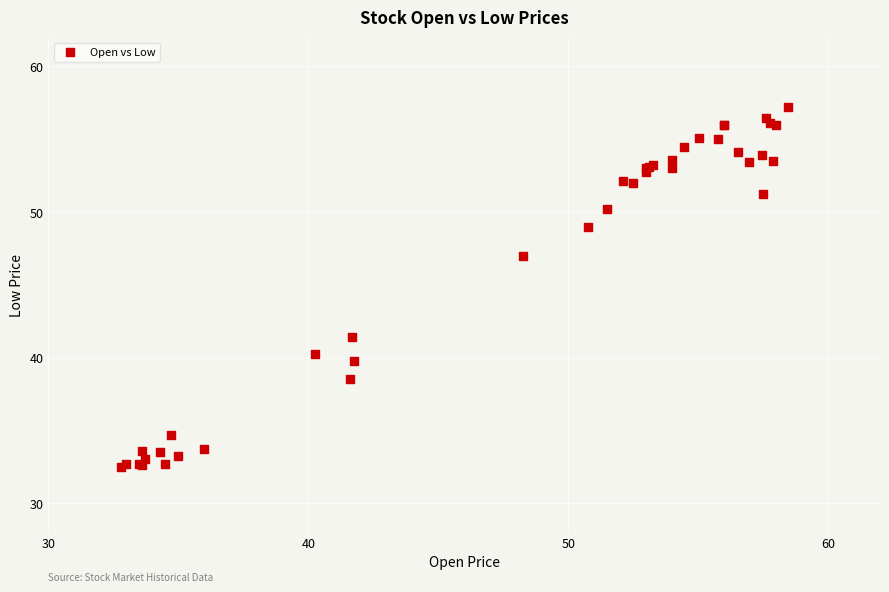

What Y value in the scatter plot is closest to 44?

41.4